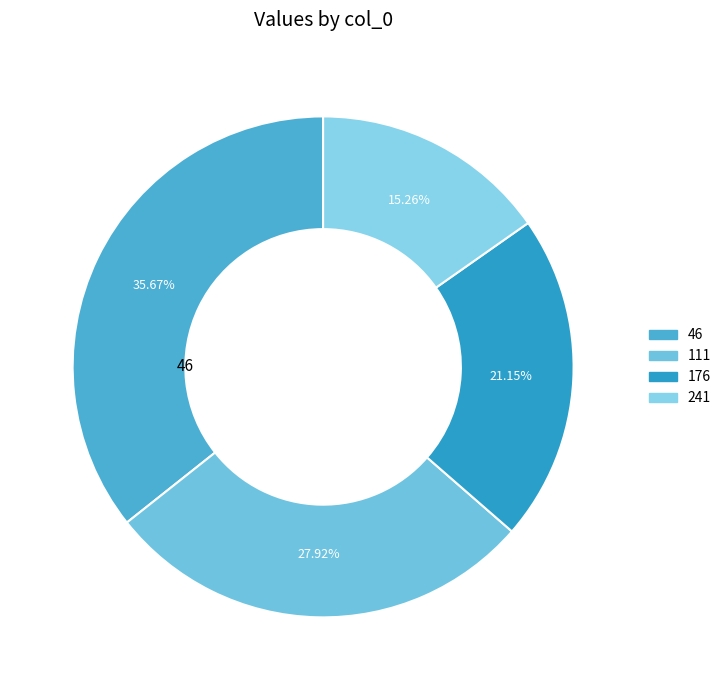

To the nearest percent, what is the combined percentage of 111 and 46?

64%